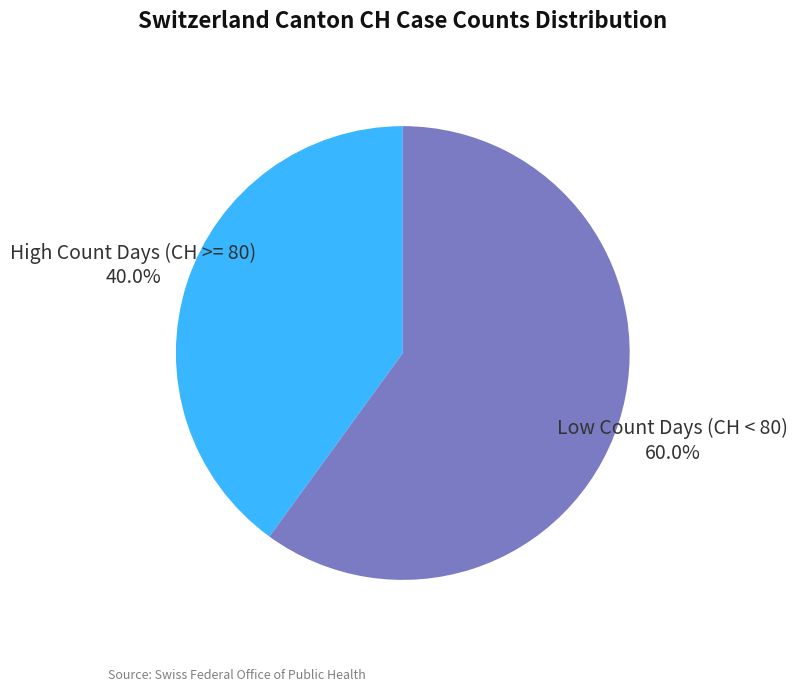

Count the number of slices in the pie.

2